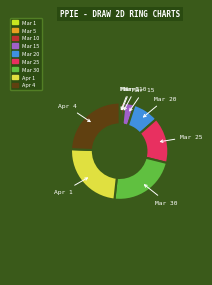

Is there any slice that represents more than half of the pie?

No